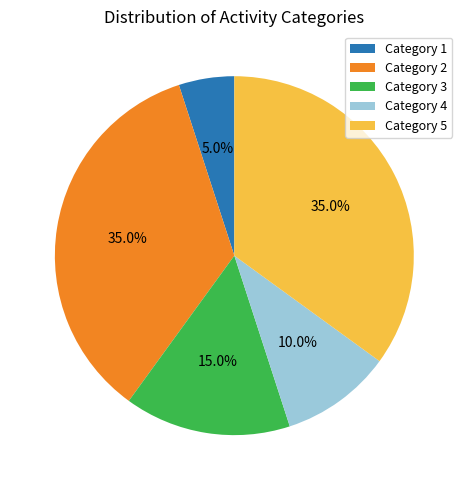

What is the smallest slice in the pie chart?

Category 1